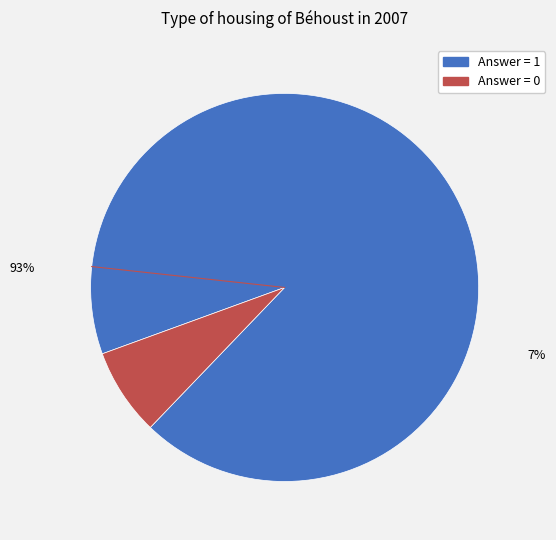

Is the sum of 1 and 0 greater than half?

Yes